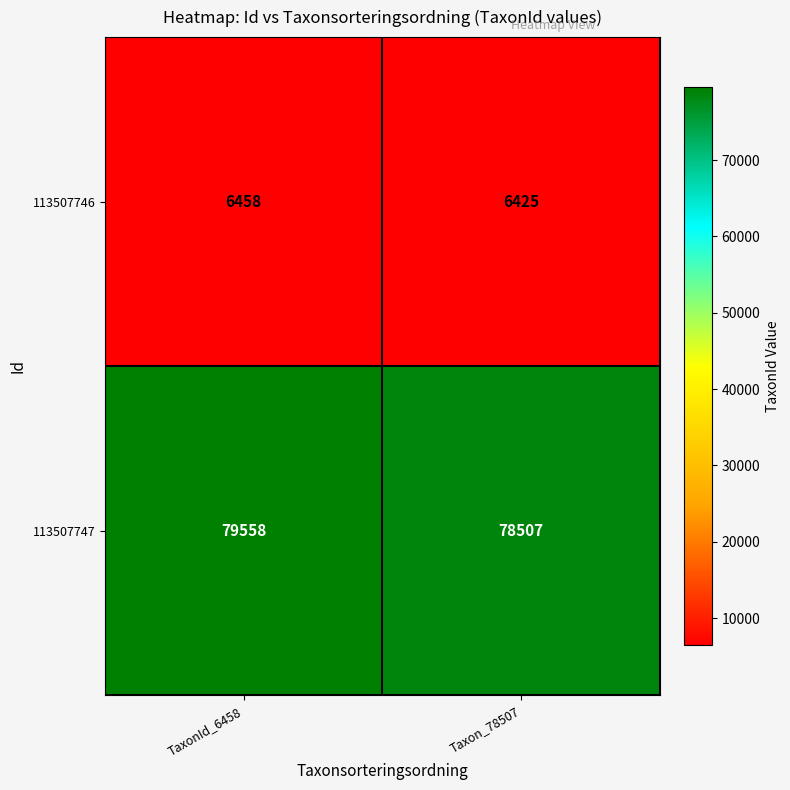

Rank the categories by 113507746 value from highest to lowest.

TaxonId_6458, Taxon_78507